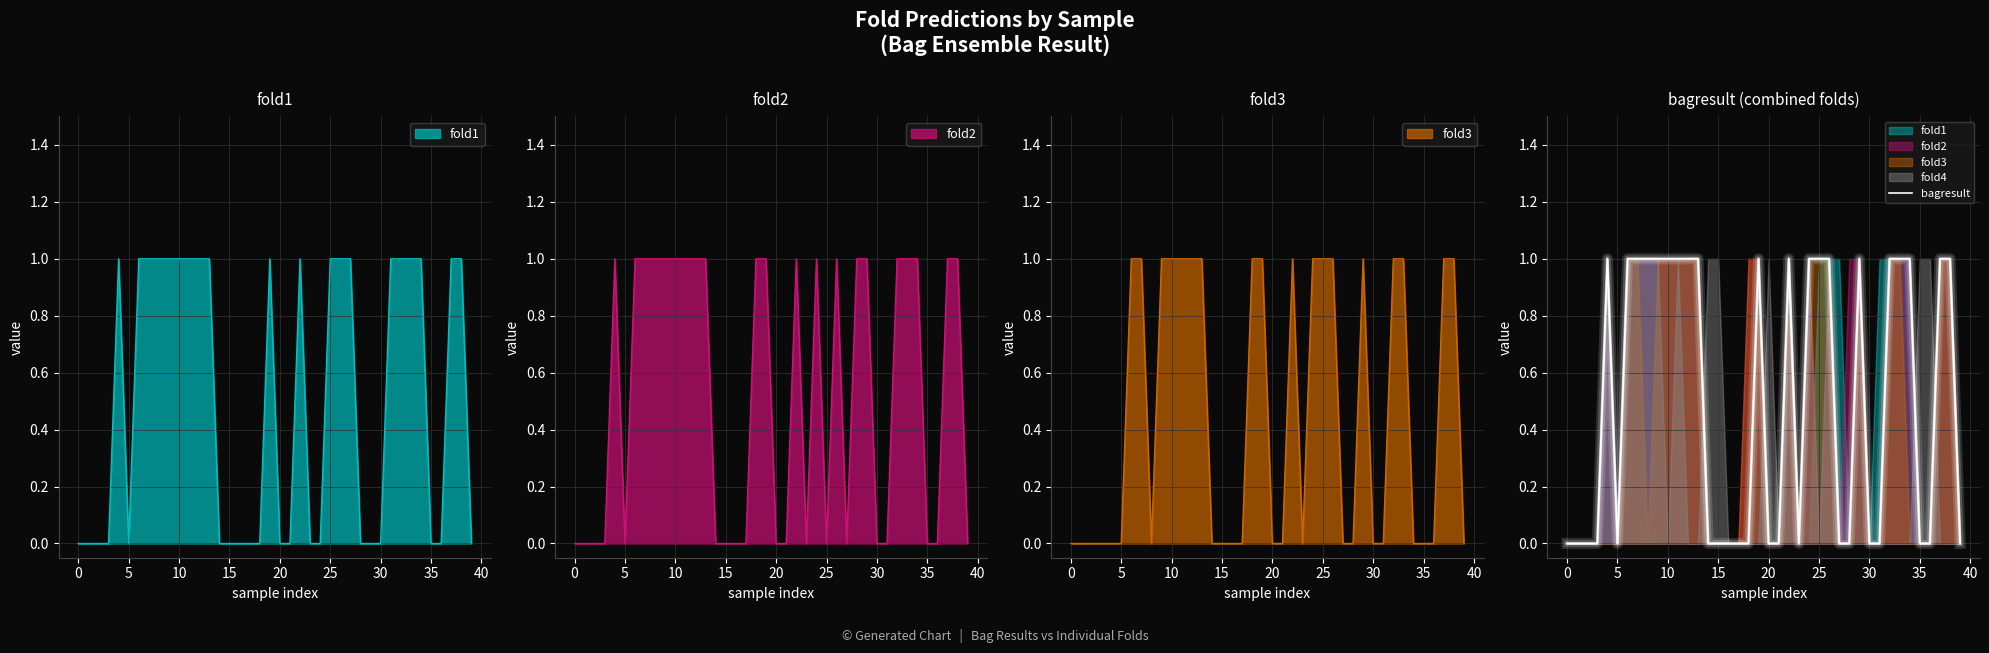

What is the label of the 3rd point from the right?

37